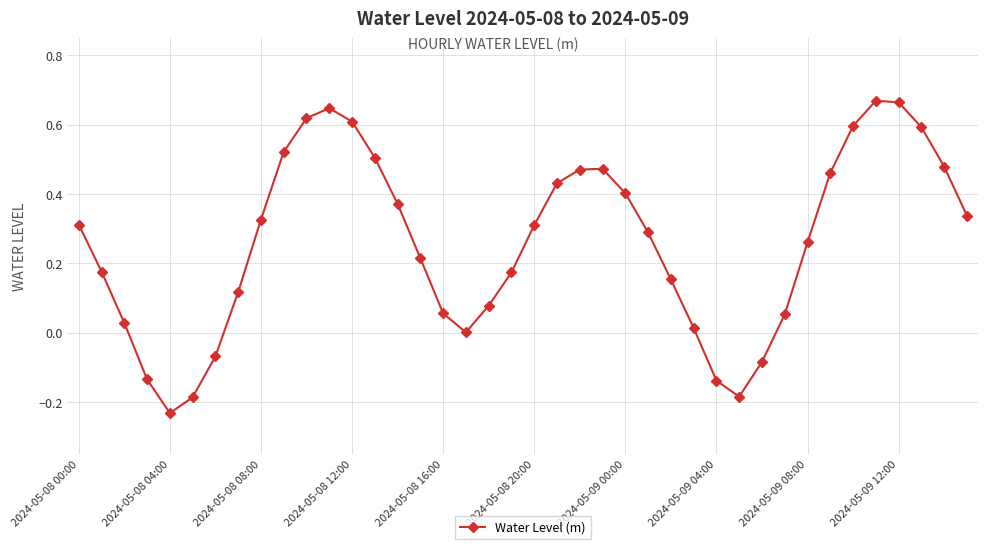

True or false: there are more than 1 points higher than both neighbors.

True